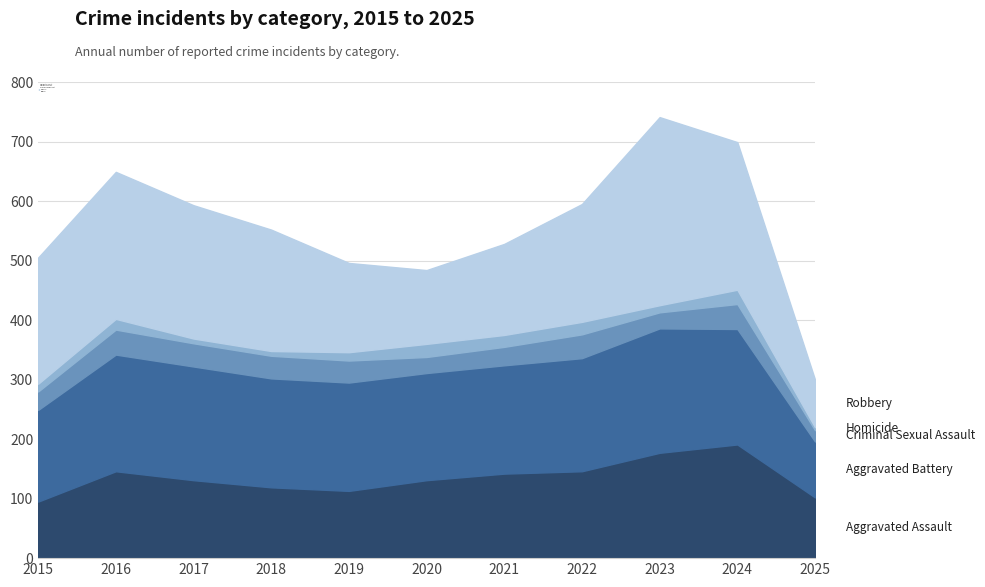

The Robbery series shows 123 at 2018. True or false?

False